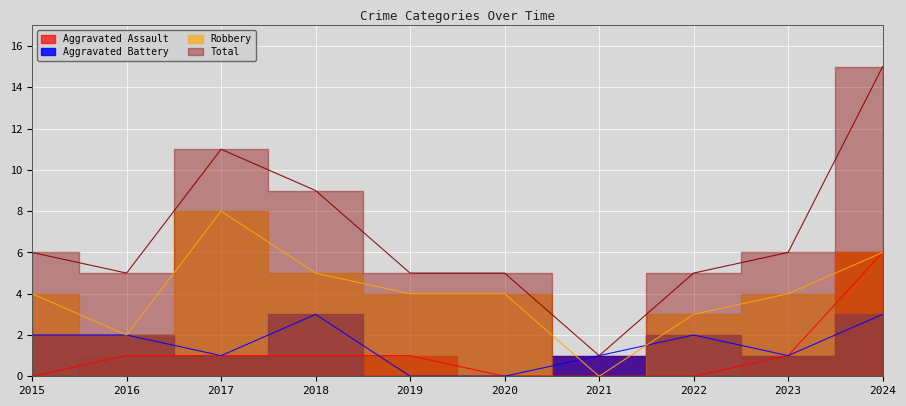

What is the value of the Robbery point at the 1st from the left?

4